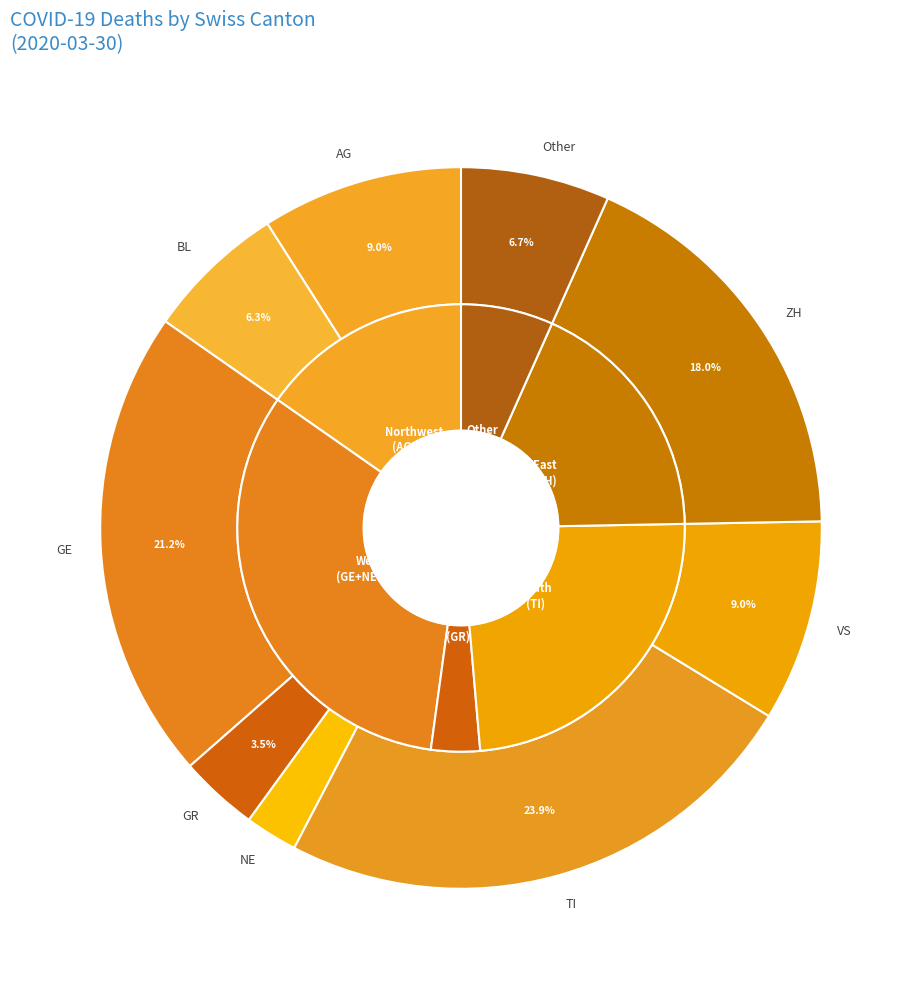

What is the change in value from NE to ZH?

+40